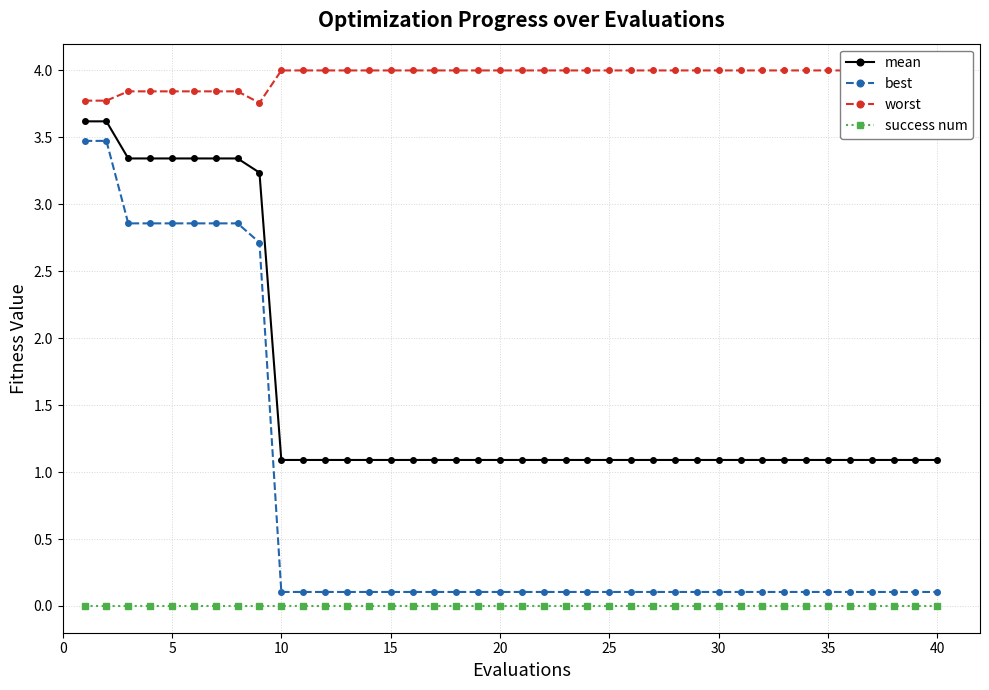

True or false: success num and best cross at least once.

False